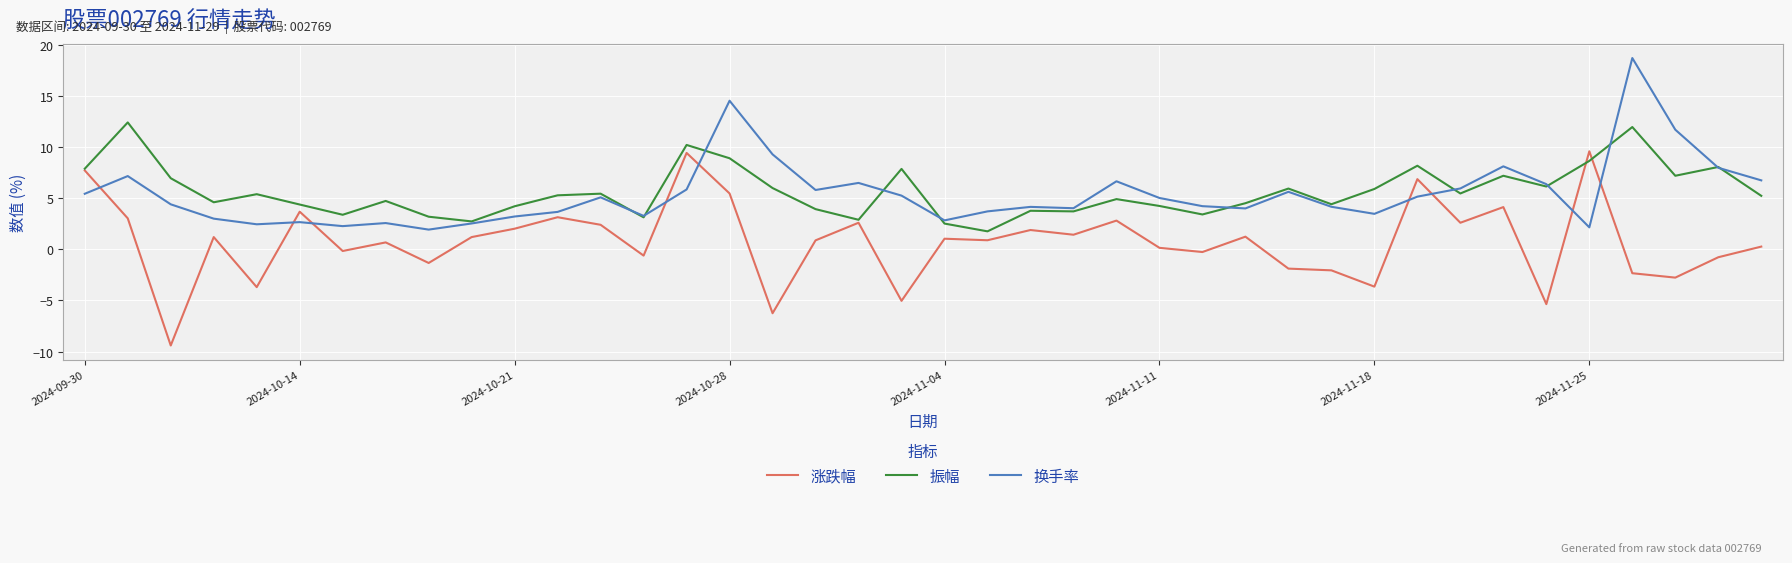

Which series has the widest spread of values?

涨跌幅